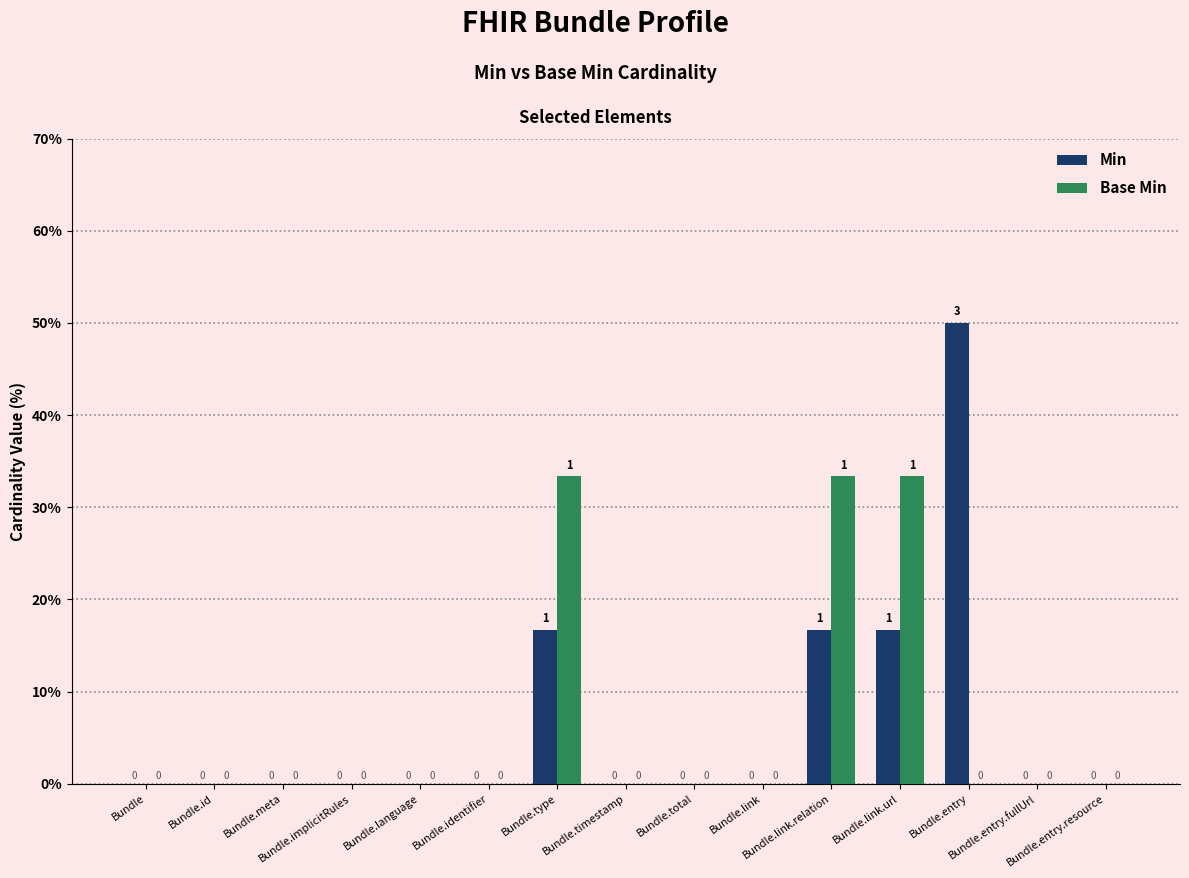

What are all the series names shown in the legend?

Min, Base Min